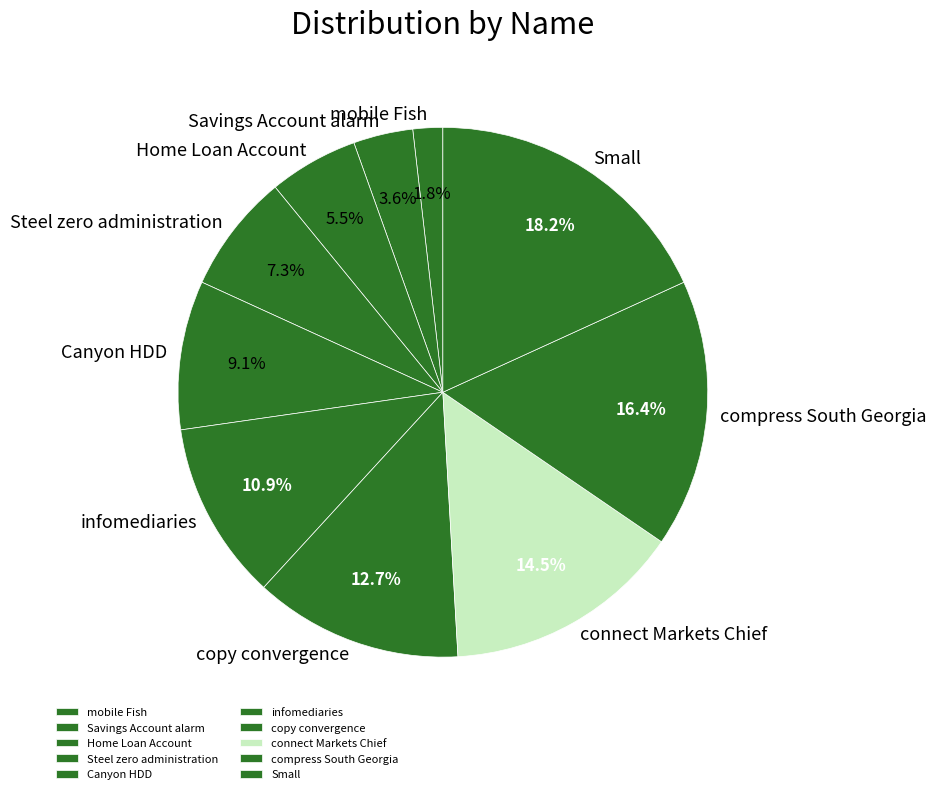

Is Canyon HDD the majority of the pie?

No